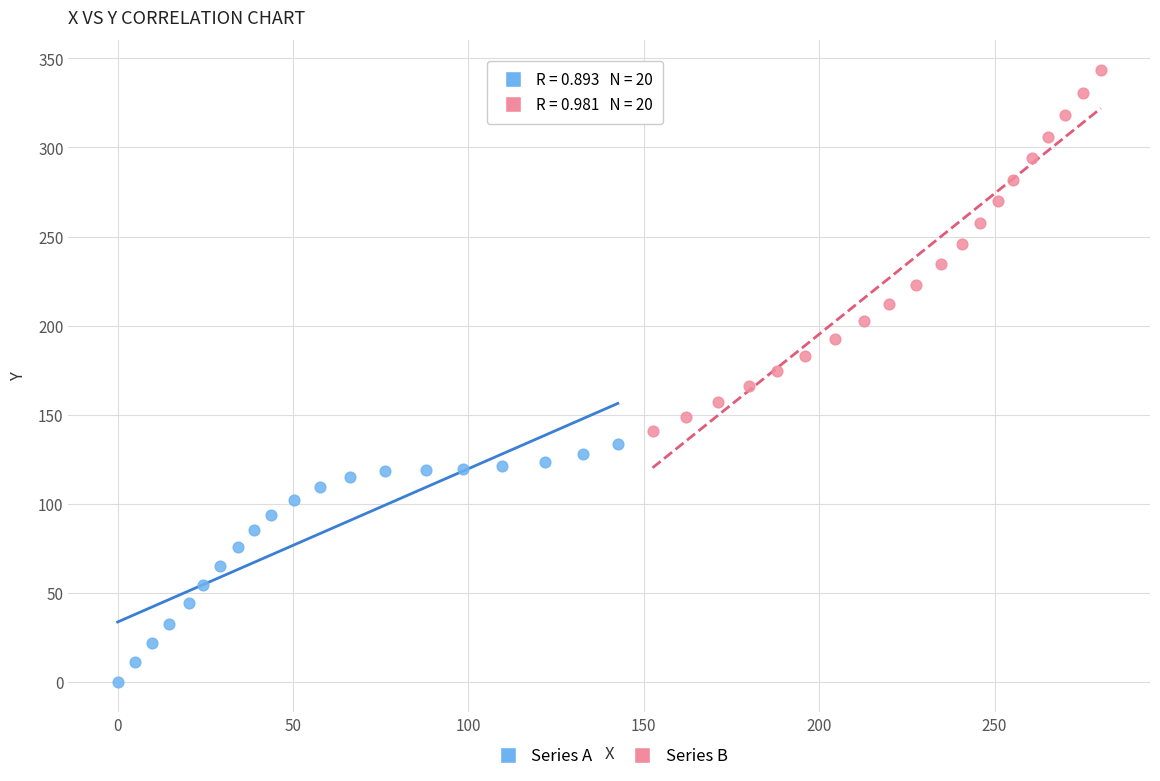

Which series has the widest spread of Y values?

Series B